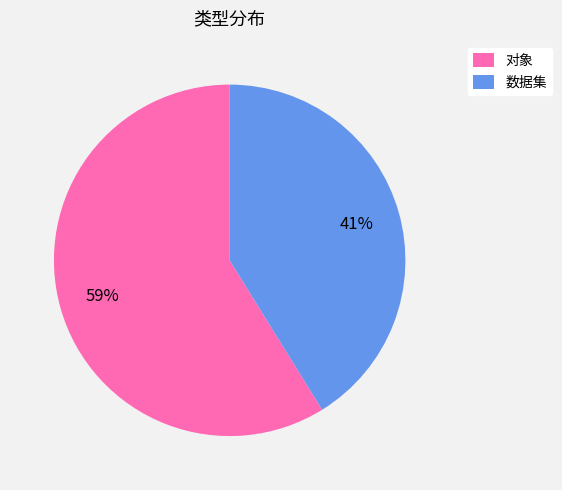

To the nearest percent, what is the difference between the 数据集 and 对象 slice percentages?

18%